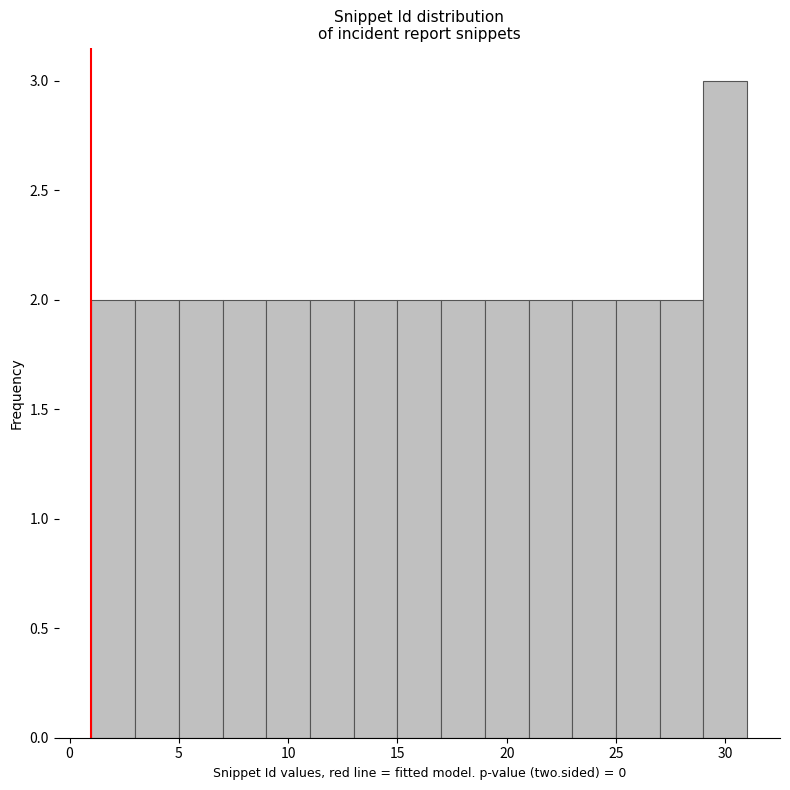

Reading left to right, list every bar in this chart as the range it spans on the x-axis followed by its height. The values are not printed on the chart, so give them approximately, as read against the axis.

1 to 3: 2
3 to 5: 2
5 to 7: 2
7 to 9: 2
9 to 11: 2
11 to 13: 2
13 to 15: 2
15 to 17: 2
17 to 19: 2
19 to 21: 2
21 to 23: 2
23 to 25: 2
25 to 27: 2
27 to 29: 2
29 to 31: 3